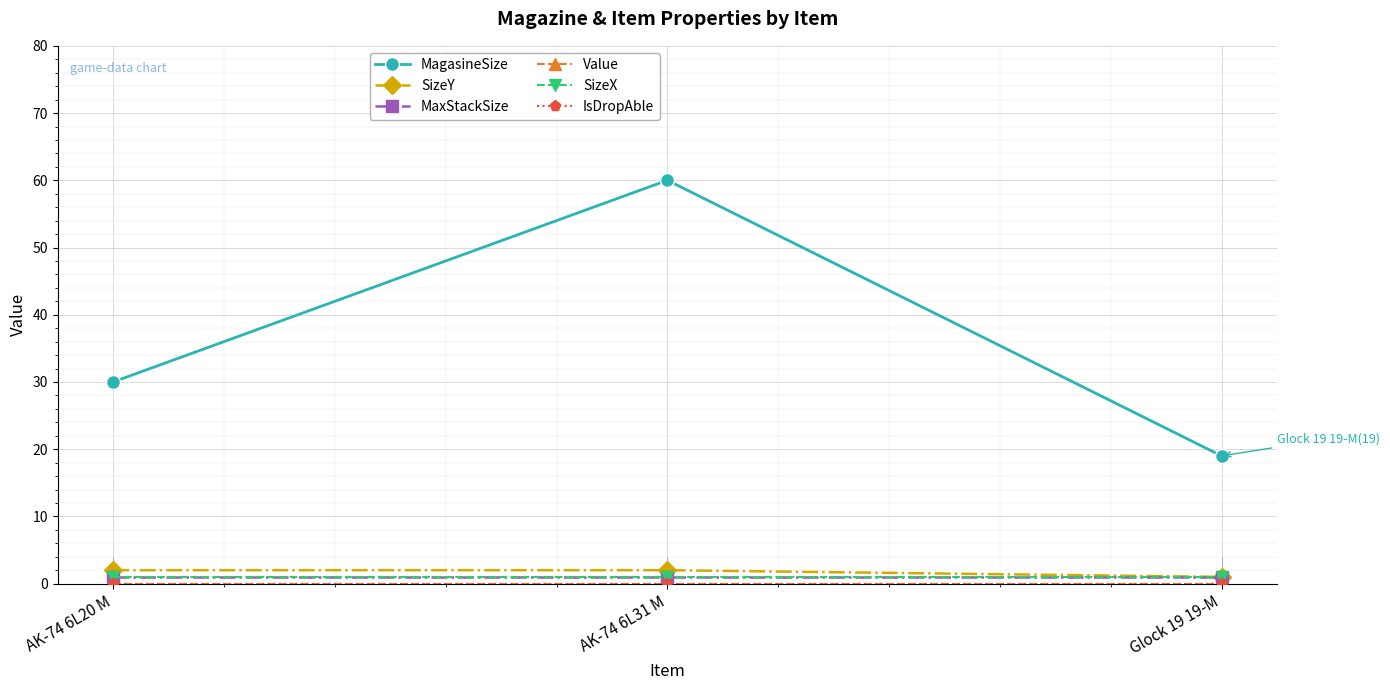

Which has a higher value, AK-74 6L20 M or AK-74 6L31 M?

AK-74 6L31 M